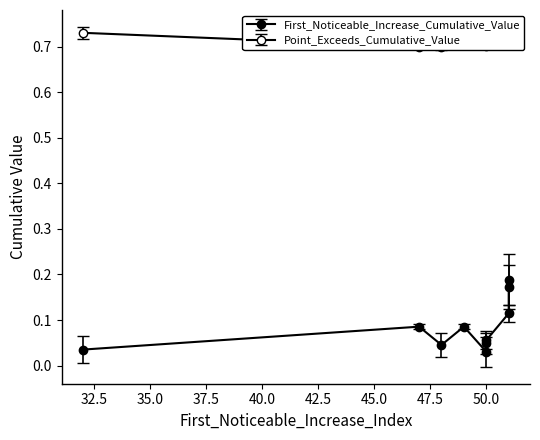

Which category has the lowest value across all series?

50